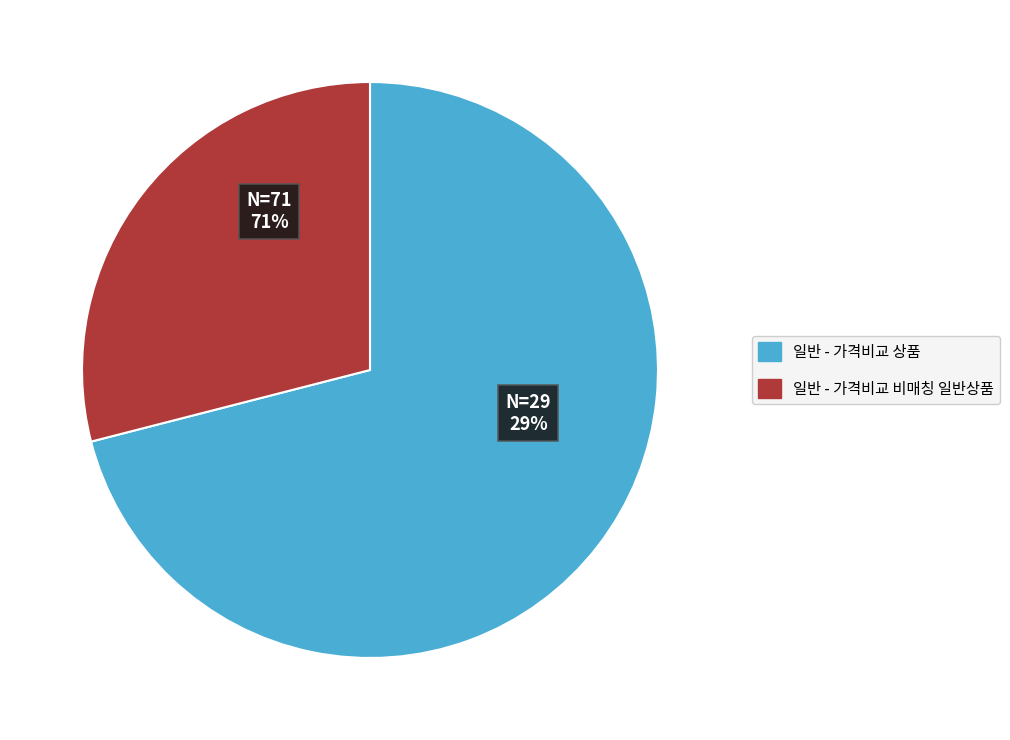

True or false: 일반 - 가격비교 비매칭 일반상품 accounts for 42% of the total.

False